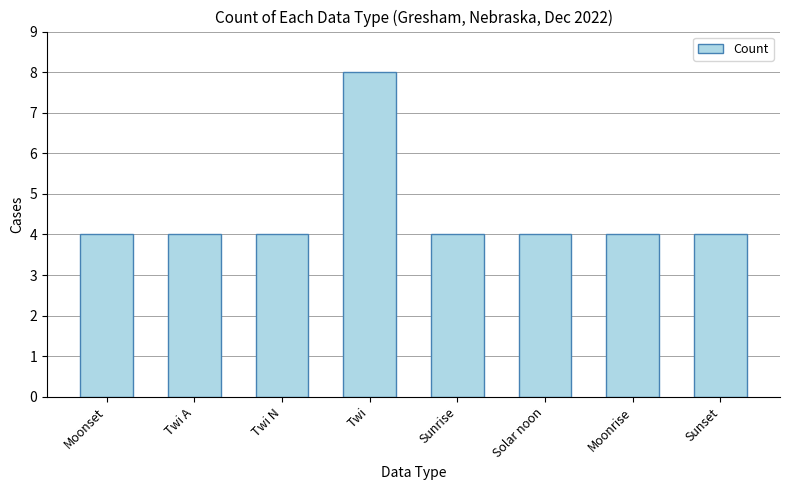

Which label corresponds to the largest value in the chart?

Twi